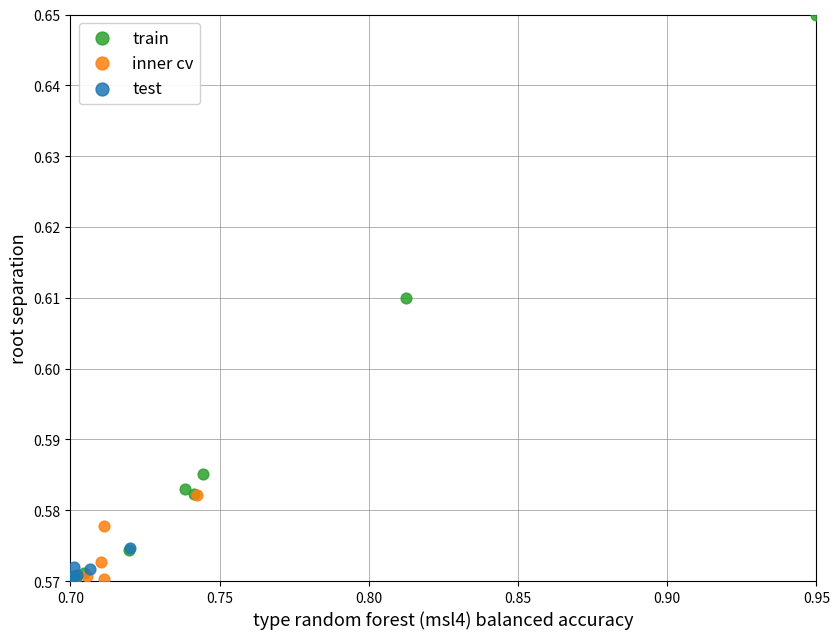

Which series reaches the maximum Y coordinate?

train